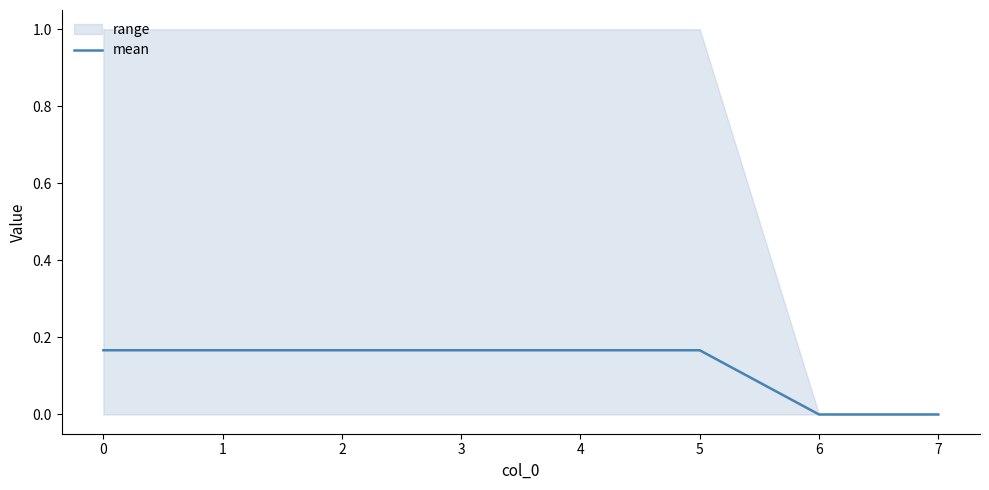

Is it true that mean equals 0.1 at 7?

False